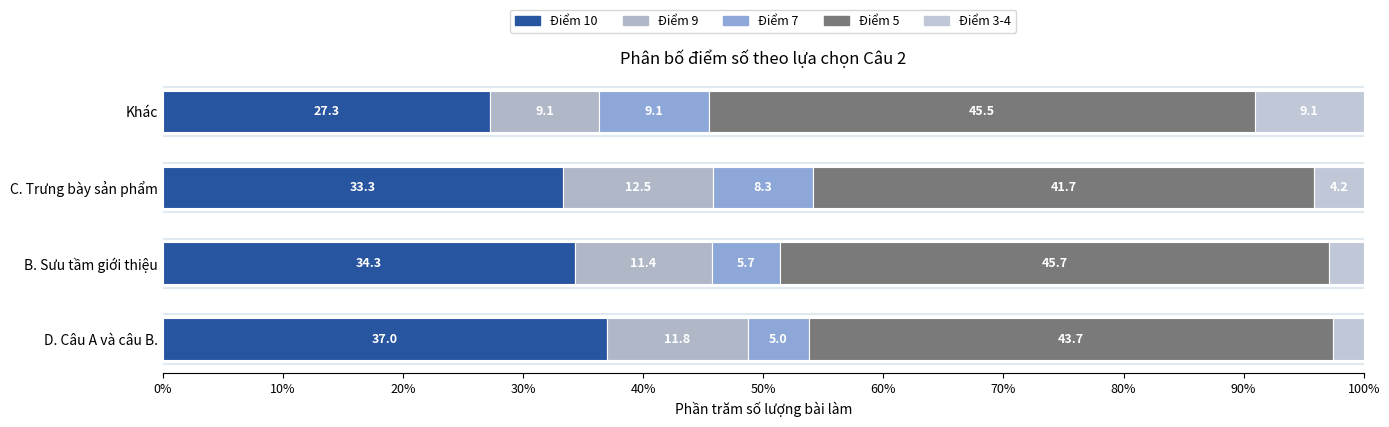

How many values in the Điểm 10 series are below 34?

2